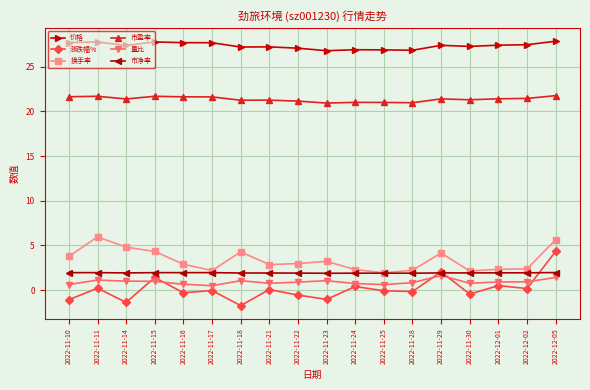

At which category does 涨跌幅% reach its first local peak?

2022-11-11